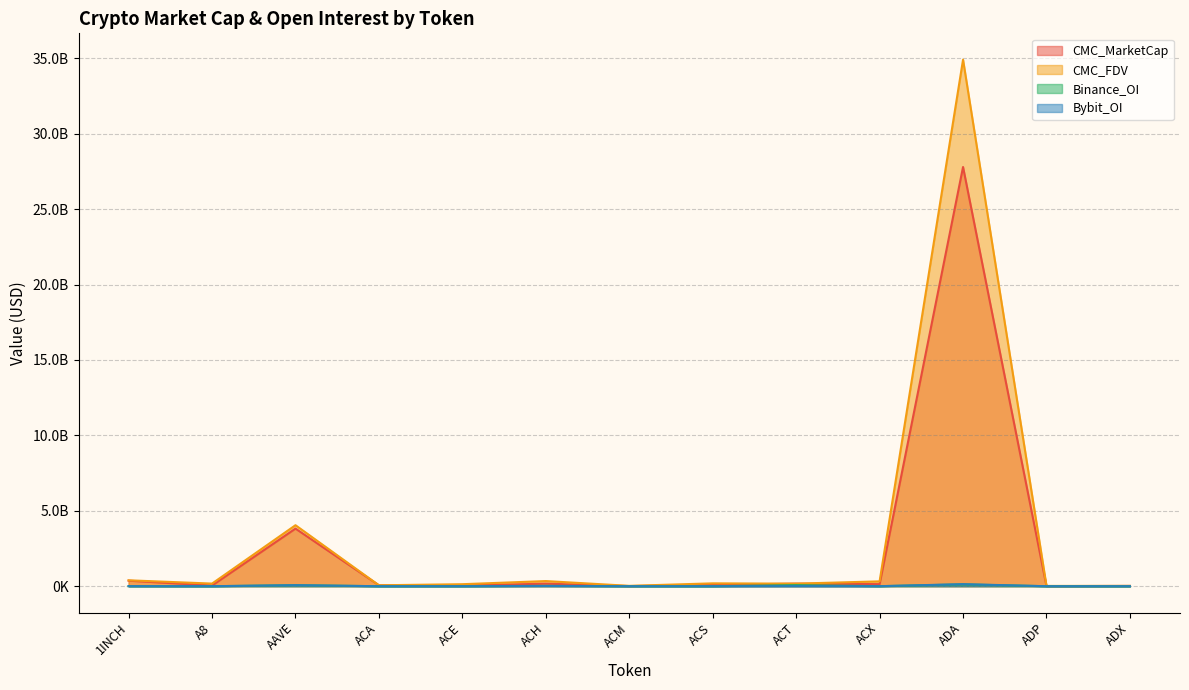

True or false: CMC_MarketCap has a value of 3676141.6 at ADP.

False